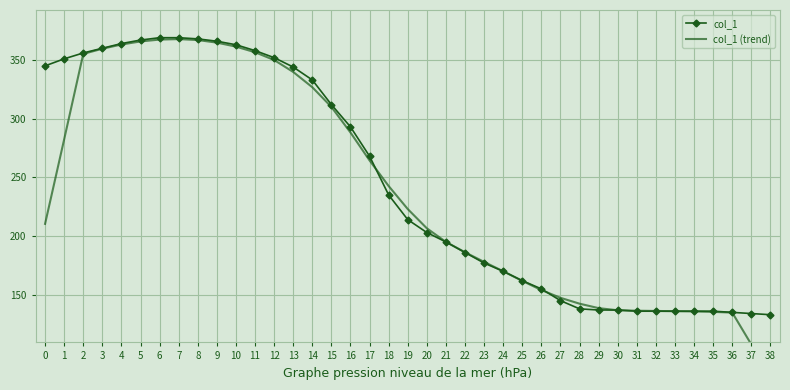

Is it true that col_1 equals 268 at 17?

True